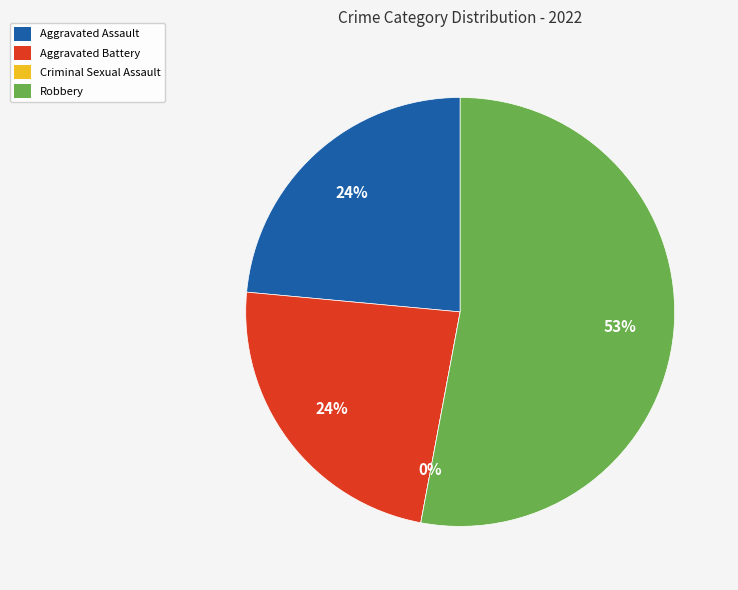

To the nearest percent, what is the combined percentage of Aggravated Assault and Aggravated Battery?

47%